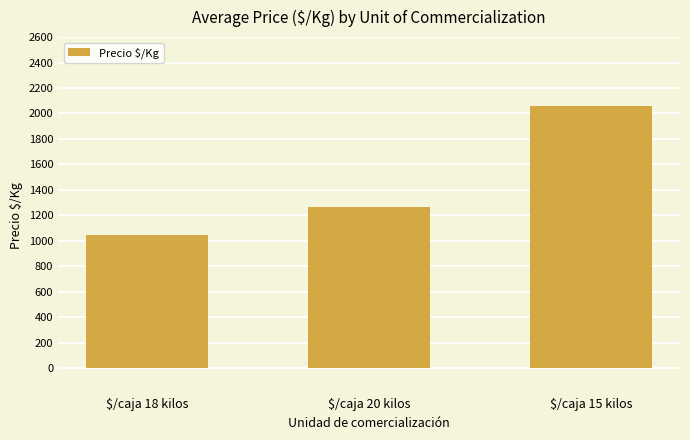

The value at $/caja 15 kilos is 3460. True or false?

False